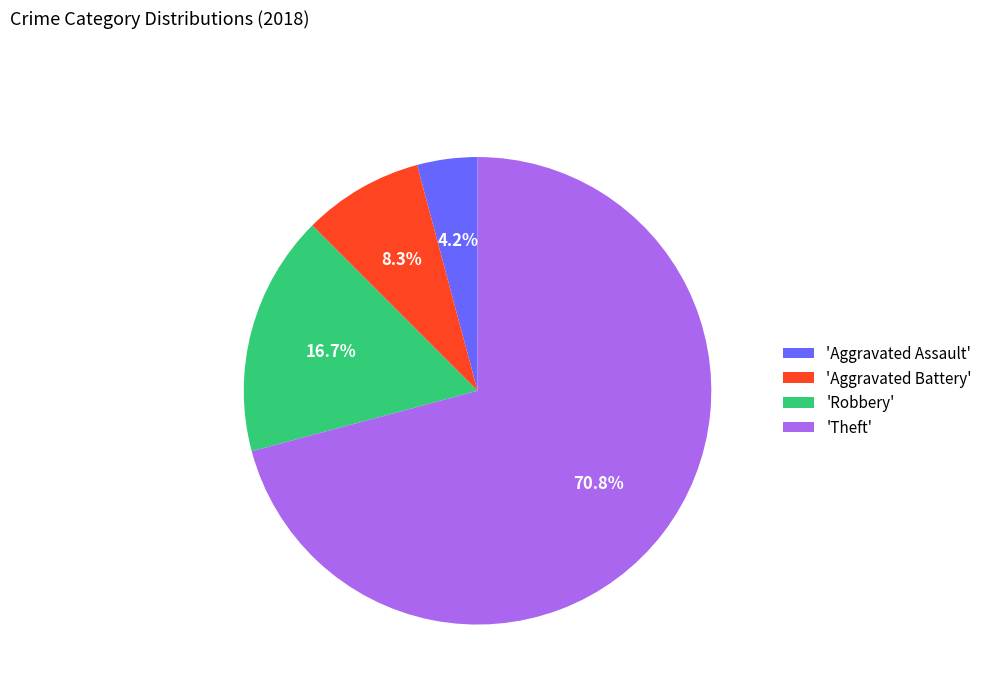

Rank the categories by value from lowest to highest.

'Aggravated Assault', 'Aggravated Battery', 'Robbery', 'Theft'